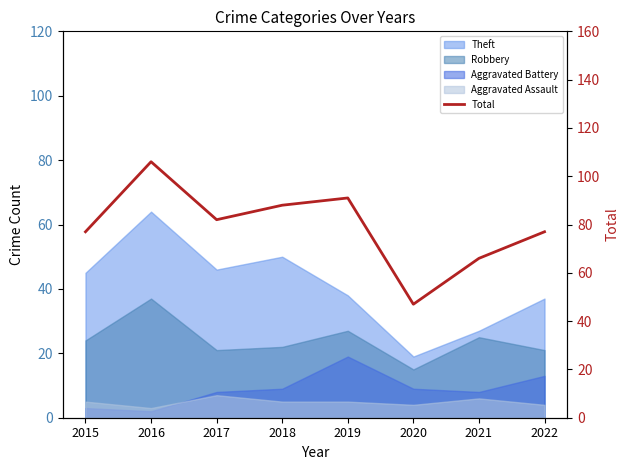

What is the maximum value shown in the chart?

106